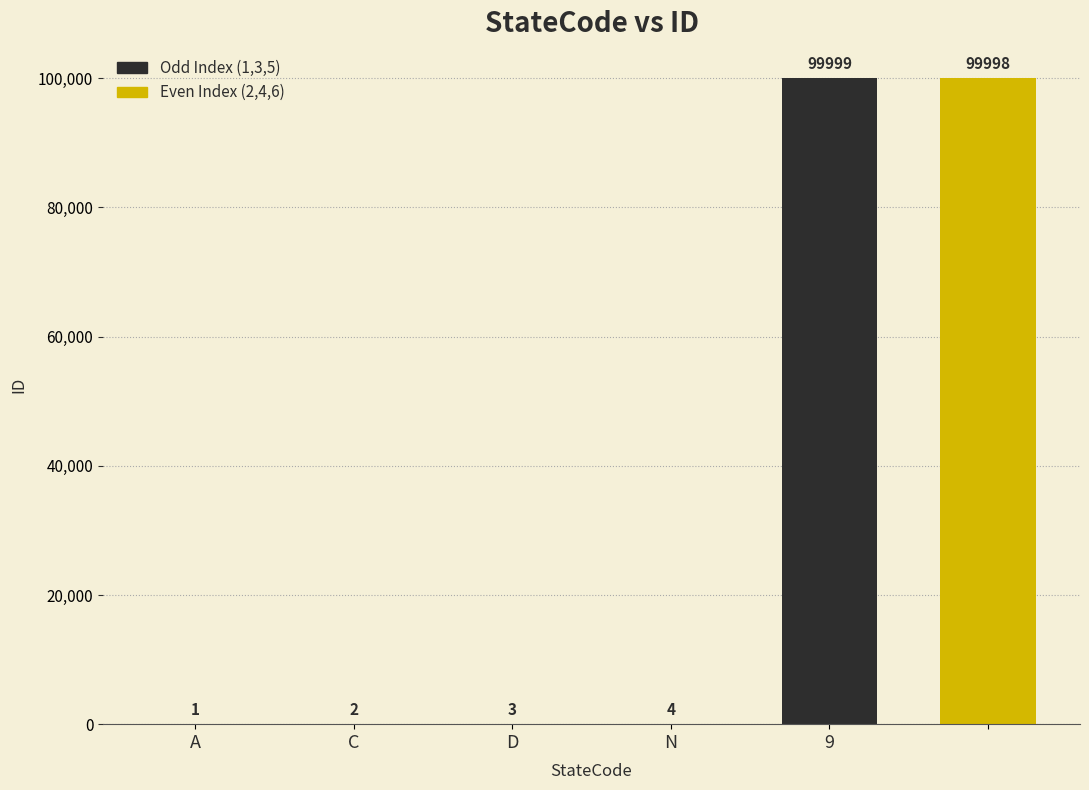

What position from the left is D?

3